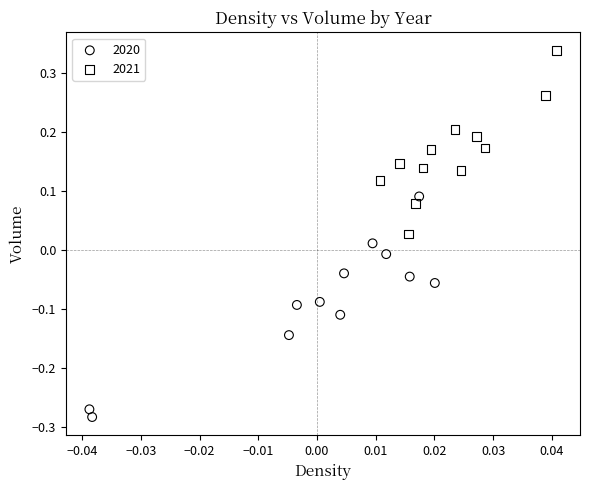

Which series reaches the minimum Y coordinate?

2020